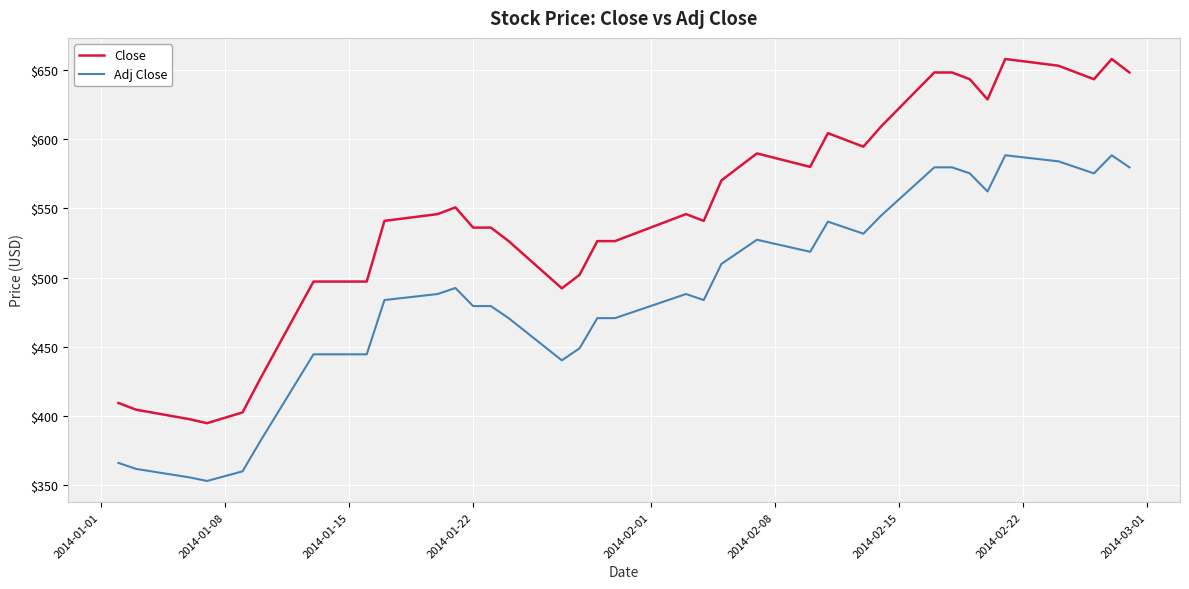

What is the difference between the maximum and minimum values in the Adj Close series?

235.3